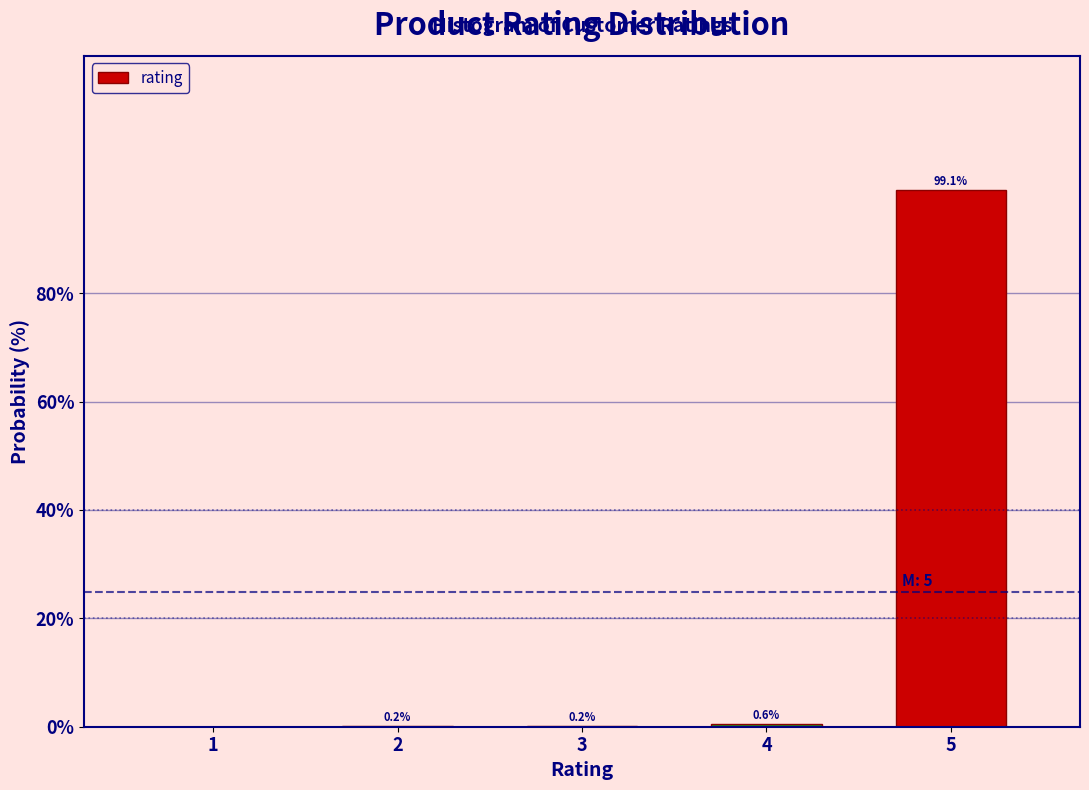

Over which range of the x-axis is the bar tallest?

4.5 to 5.5